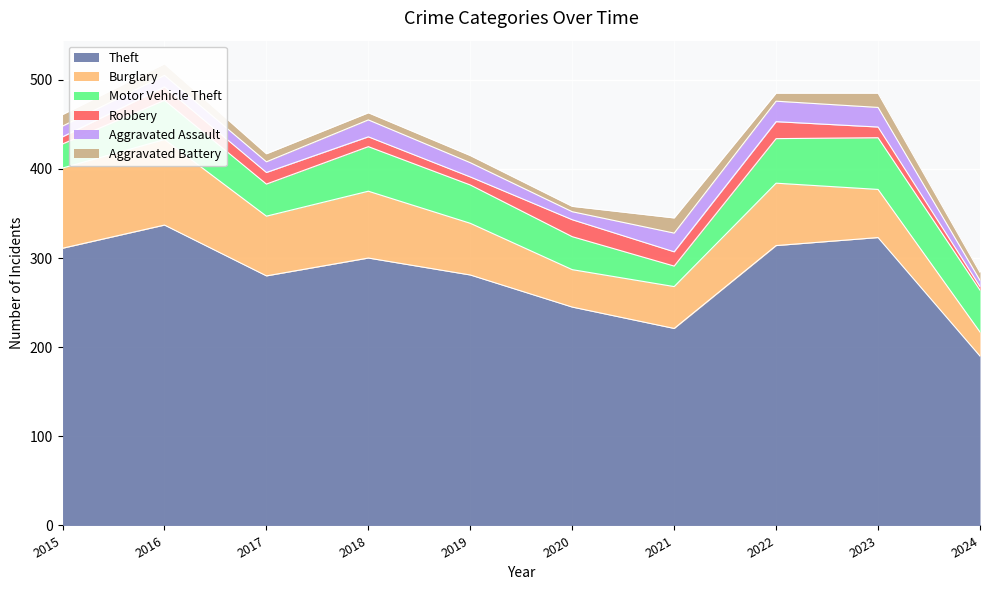

What is the approximate value of Aggravated Assault at 2019?

16